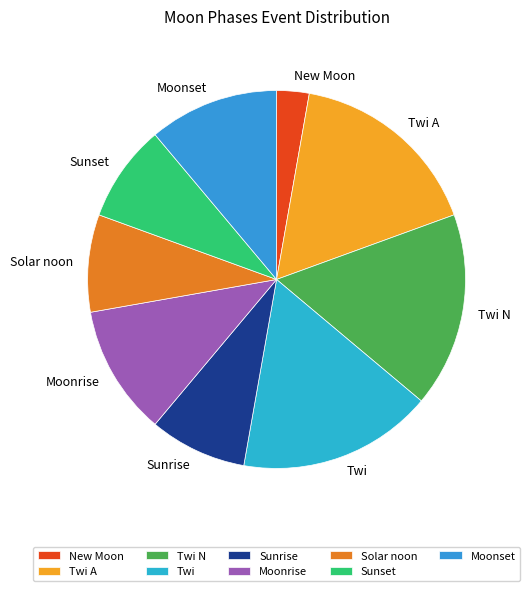

True or false: Twi accounts for 10% of the total.

False